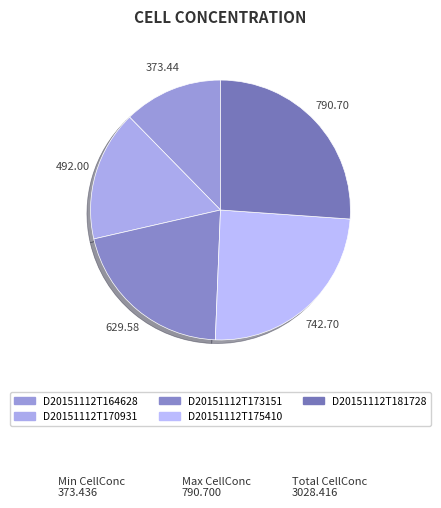

To the nearest percent, what percentage of the pie is D20151112T170931?

16%